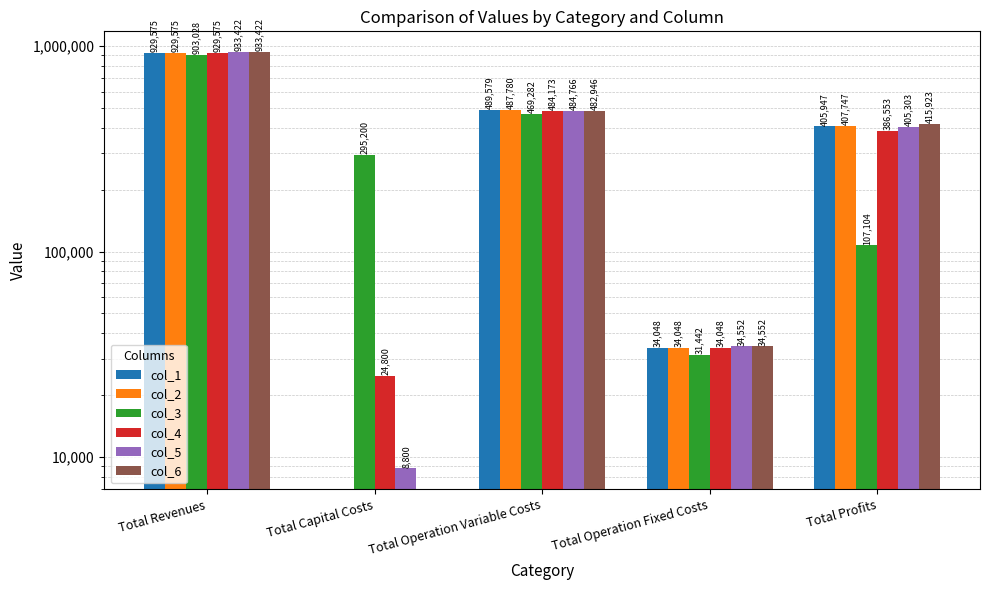

True or false: col_5 has a value of 34552.4 at Total Operation Fixed Costs.

True